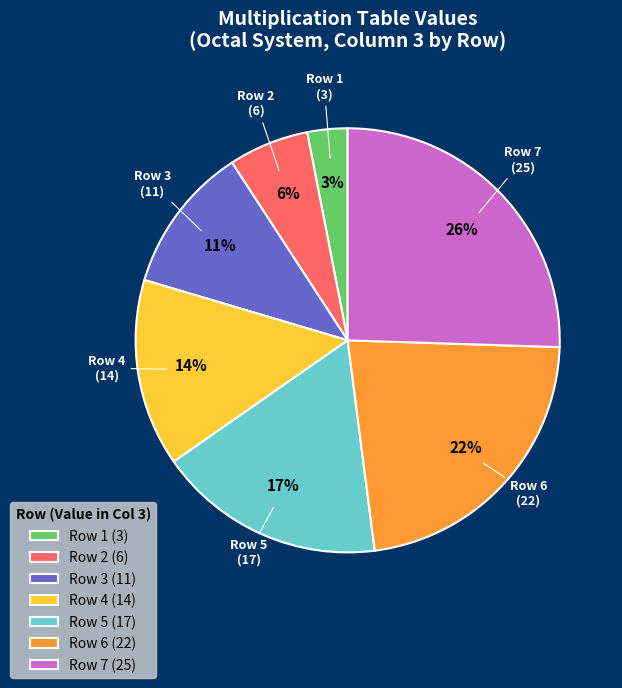

To the nearest percent, what percentage of the pie is Row 2?

6%